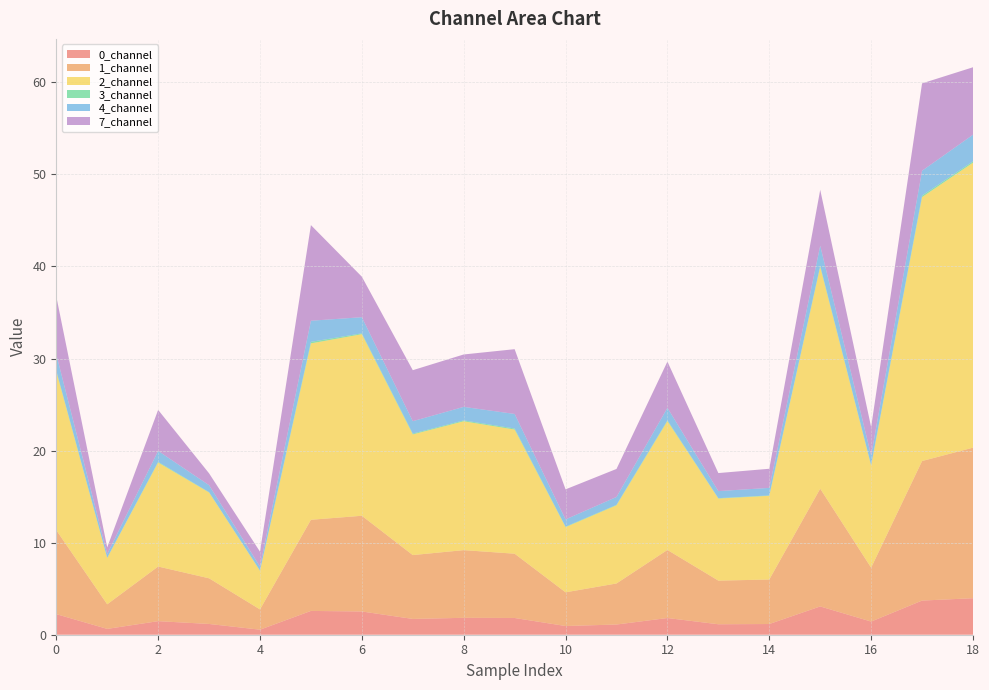

Reading left to right, transcribe all the data shown in this chart.

0_channel: 2.2	0.6	1.5	1.2	0.5	2.6	2.5	1.7	1.8	1.8	0.9	1.1	1.8	1.1	1.2	3.1	1.4	3.7	4.0
1_channel: 9.1	2.7	5.9	5.0	2.2	9.9	10.4	6.9	7.4	7.0	3.7	4.5	7.4	4.7	4.8	12.8	5.9	15.2	16.4
2_channel: 17.2	5.0	11.3	9.3	4.2	19.2	19.7	13.1	14.0	13.5	7.1	8.5	14.0	8.9	9.1	24.1	11.1	28.7	31.0
3_channel: 0.1	0.0	0.1	0.0	0.0	0.2	0.1	0.1	0.1	0.1	0.1	0.1	0.1	0.0	0.0	0.1	0.1	0.2	0.1
4_channel: 1.8	0.4	1.2	0.8	0.4	2.3	1.7	1.3	1.5	1.6	0.8	0.9	1.4	0.8	0.8	2.2	1.0	2.7	2.9
7_channel: 6.3	0.7	4.5	1.3	1.6	10.4	4.4	5.5	5.7	7.0	3.3	3.0	5.0	2.0	2.1	6.1	3.1	9.5	7.3